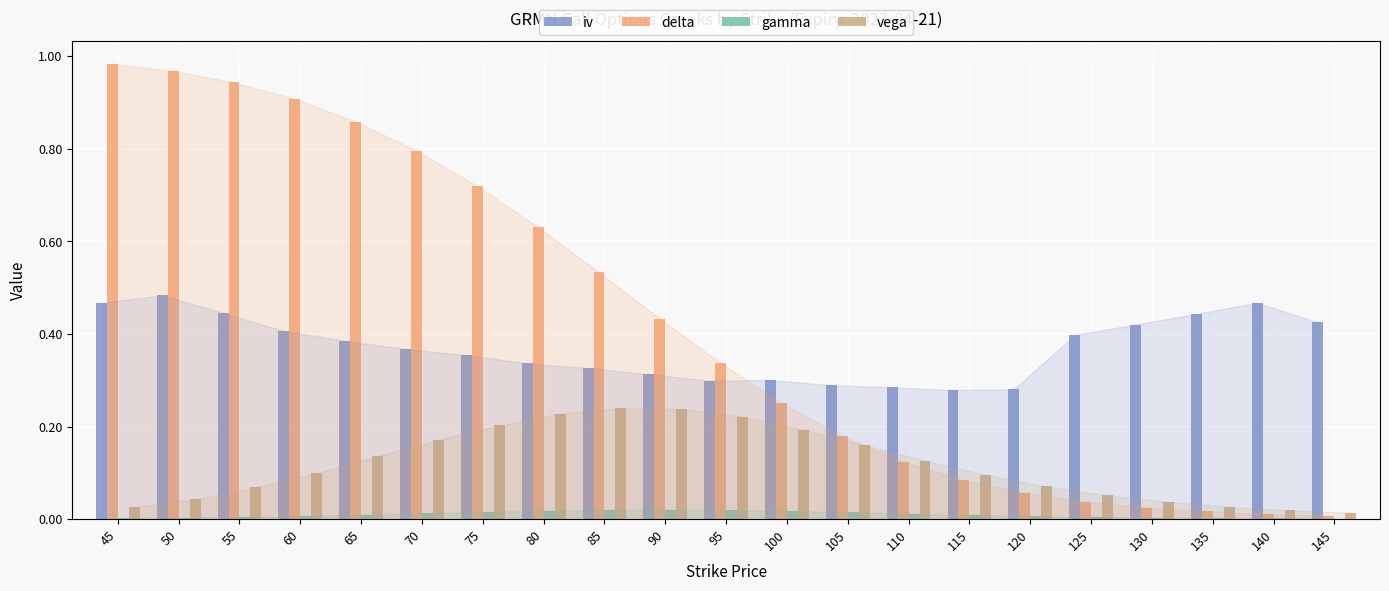

Is the value of delta at 95 greater than the value of iv at 145?

No